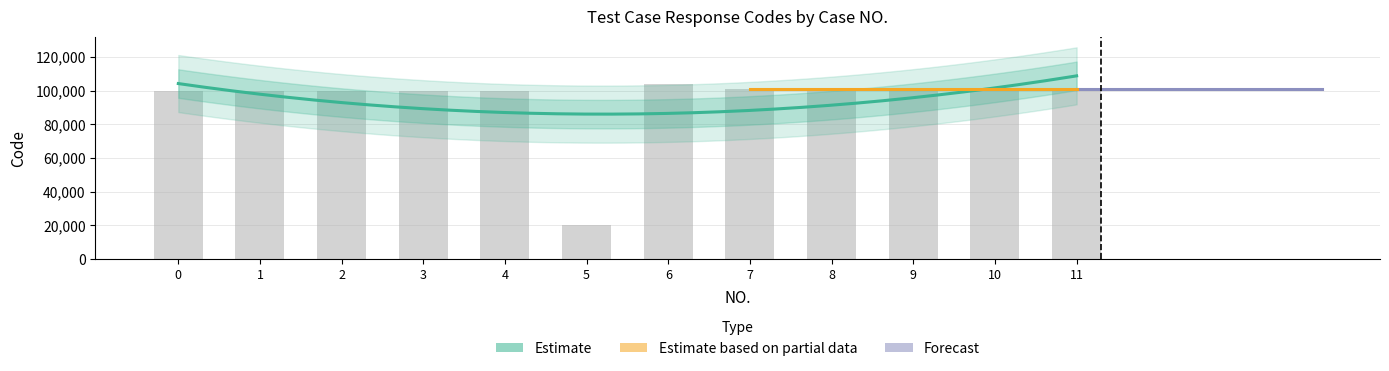

Rank the categories by value from lowest to highest.

5, 0, 1, 2, 3, 4, 7, 8, 9, 10, 11, 6